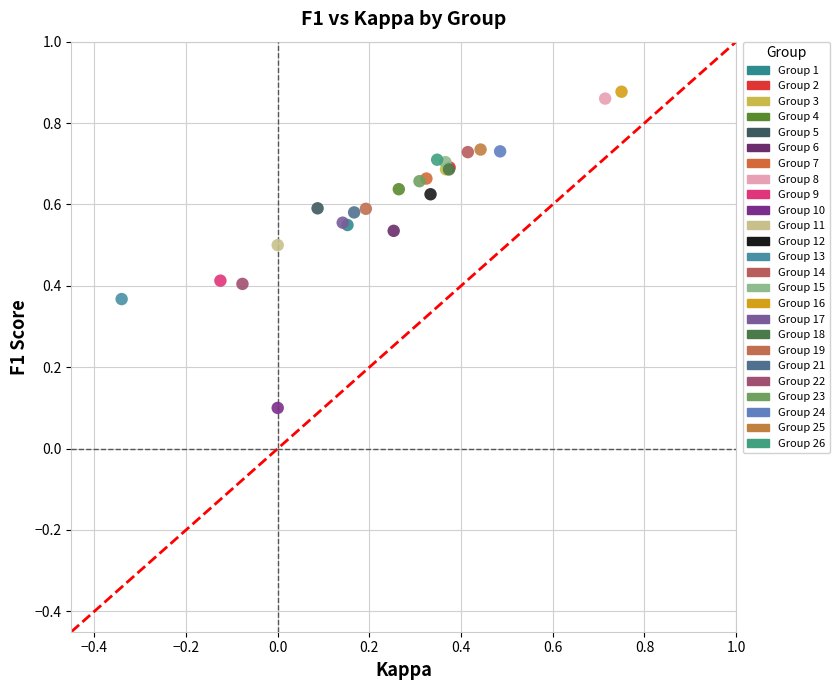

Which series contains the lowest Y value?

Group 10